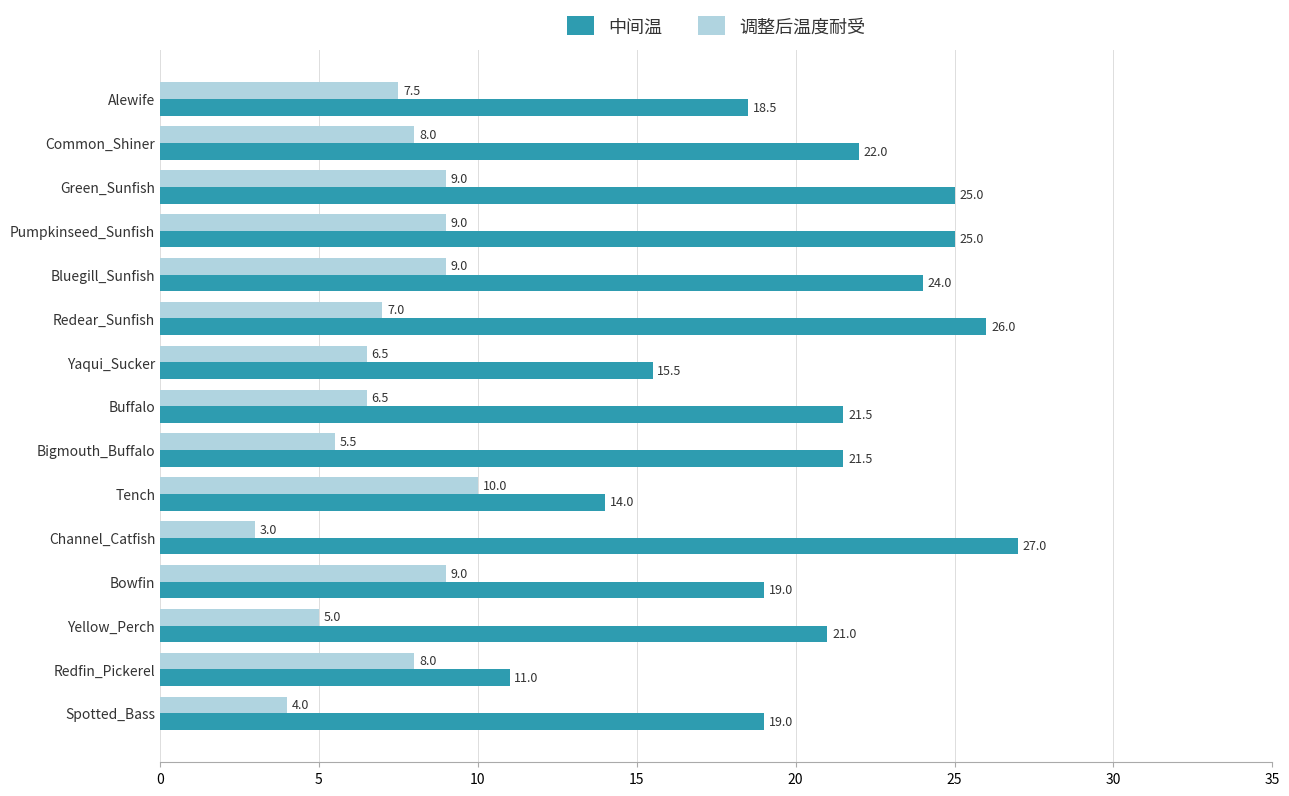

The value of 调整后温度耐受 at Spotted_Bass is 1.8. True or false?

False